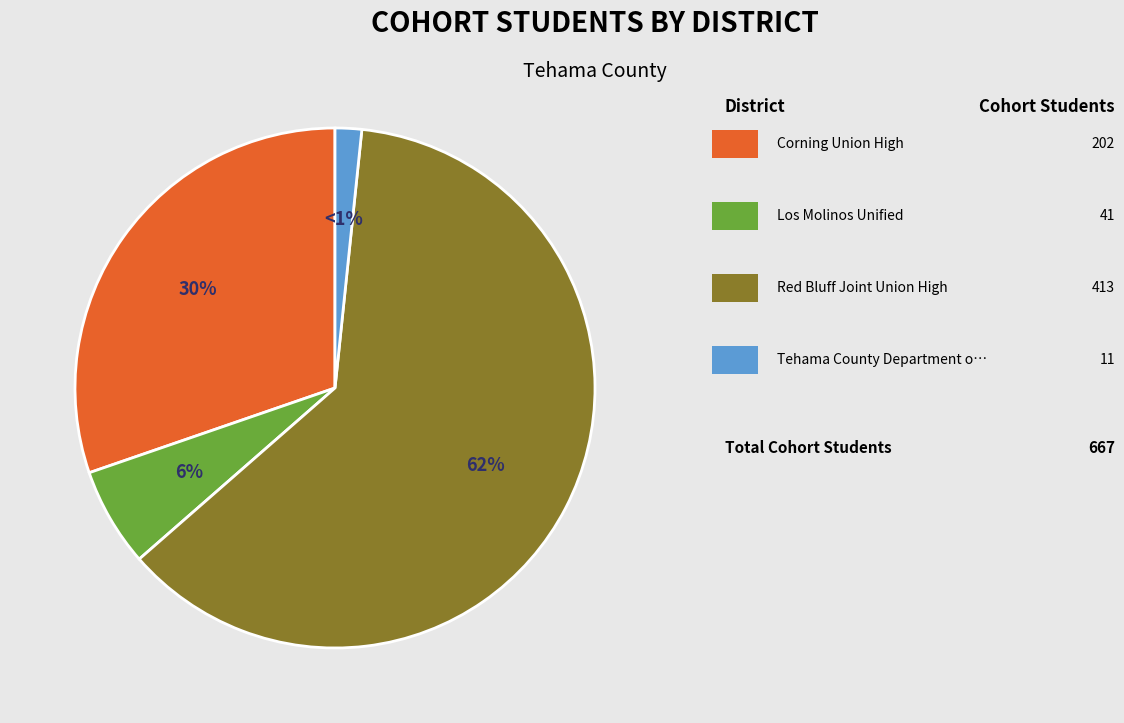

What is the smallest slice in the pie chart?

Tehama County Department of Education